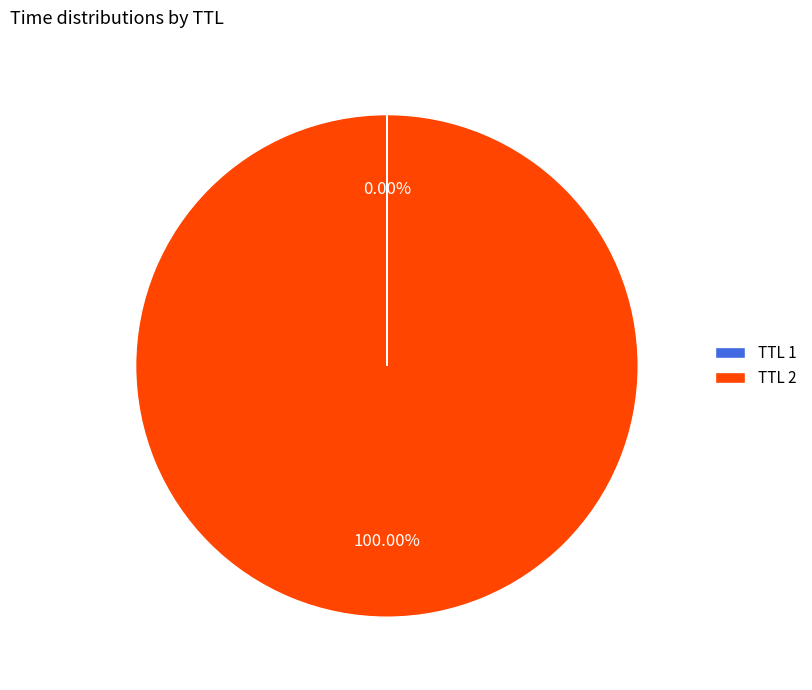

Which category accounts for the majority?

TTL 2